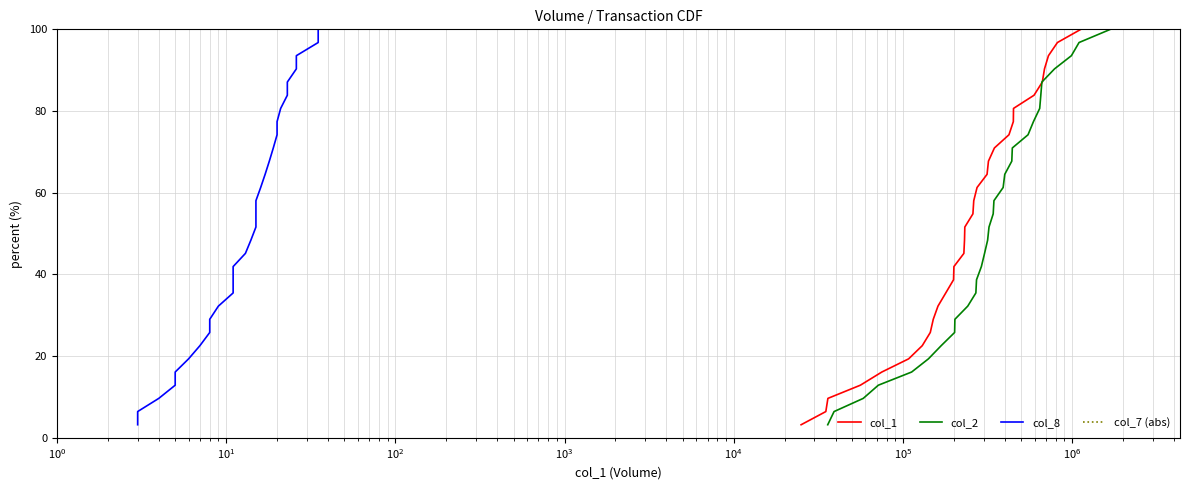

What is the average value of the col_2 series?

51.6